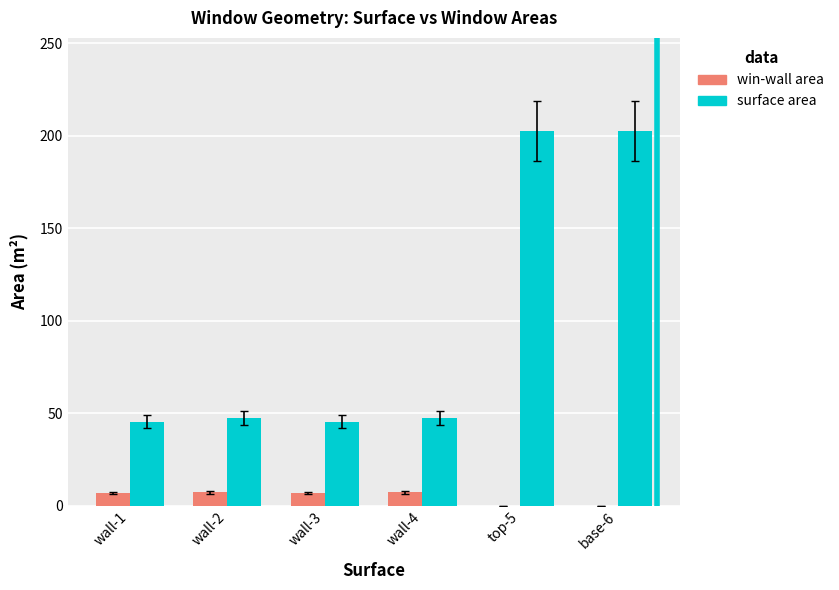

True or false: win-wall area has a value of 7.1 at wall-4.

True